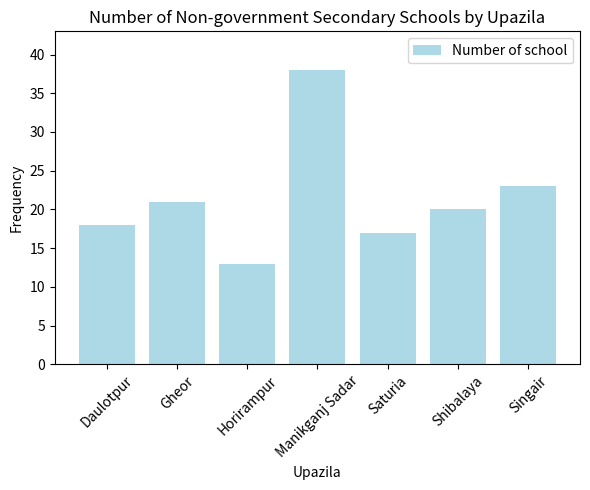

Where does the data first go above 20?

Gheor